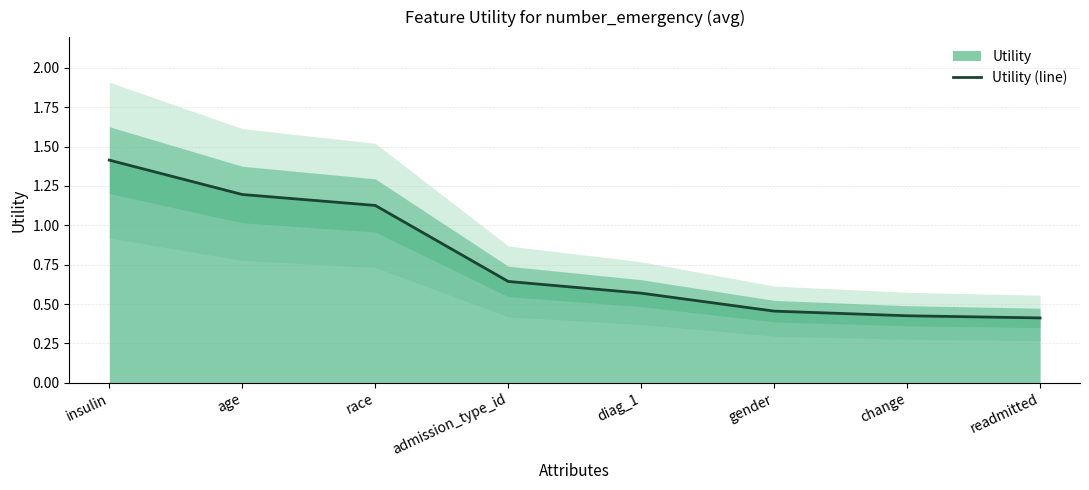

What is the highest value of the Utility (line) series?

1.4